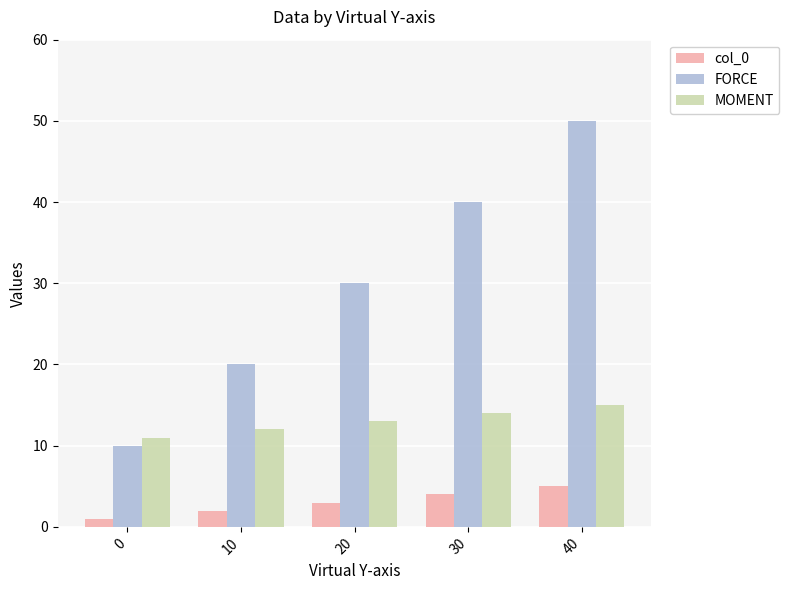

The col_0 series shows 3 at 20. True or false?

True